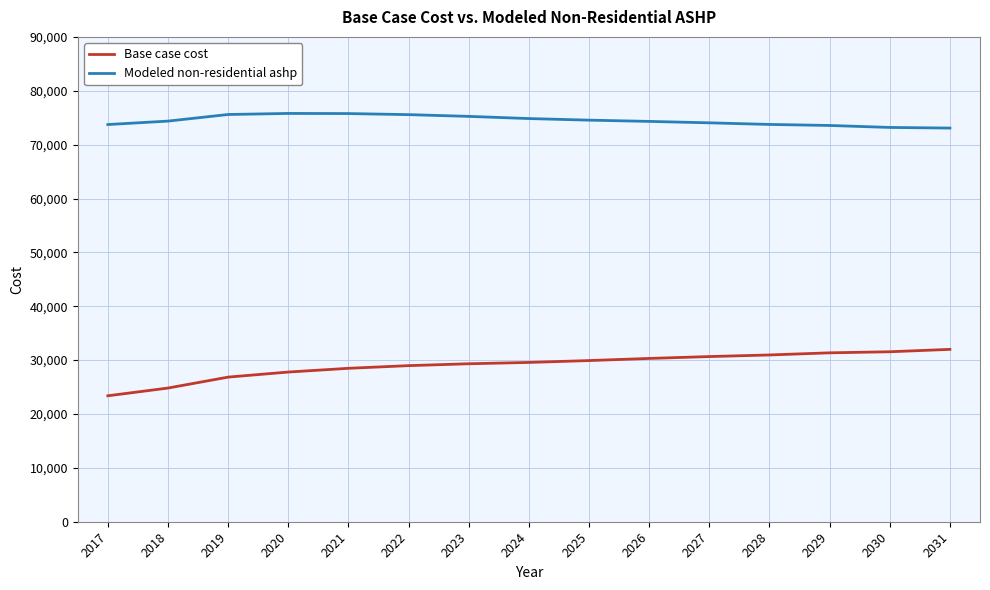

Which label corresponds to the smallest value in the chart?

2017